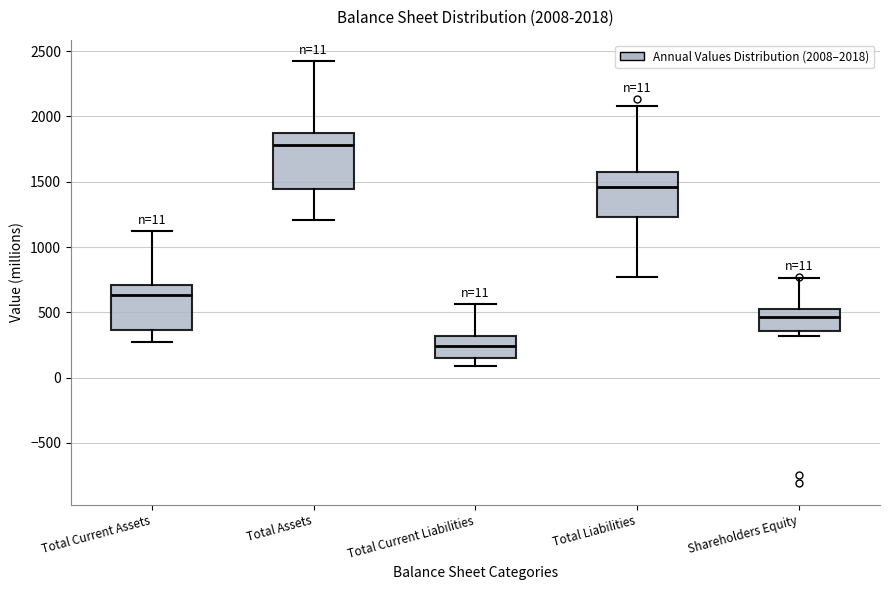

Which box is the tallest, from its lower edge to its upper edge?

Total Assets